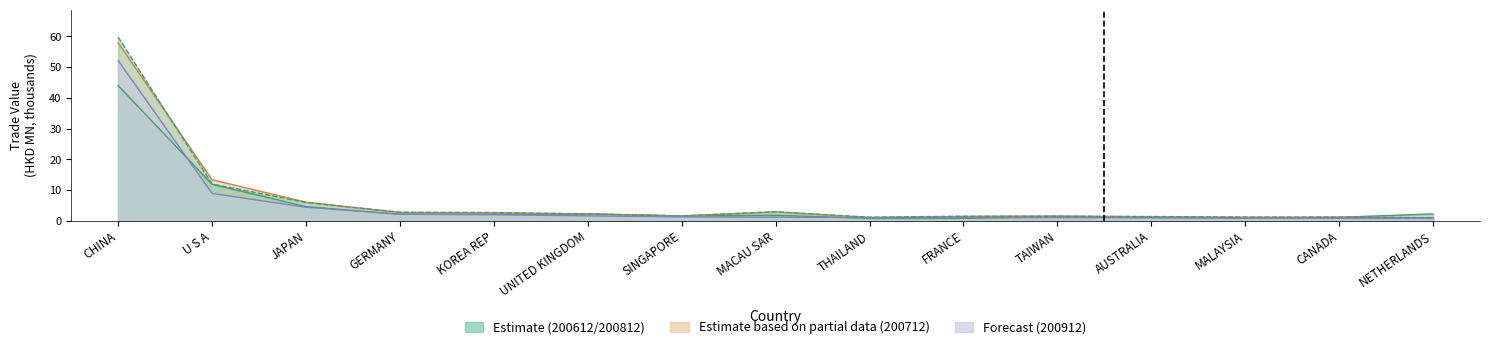

What is the minimum value for 200912?

0.8